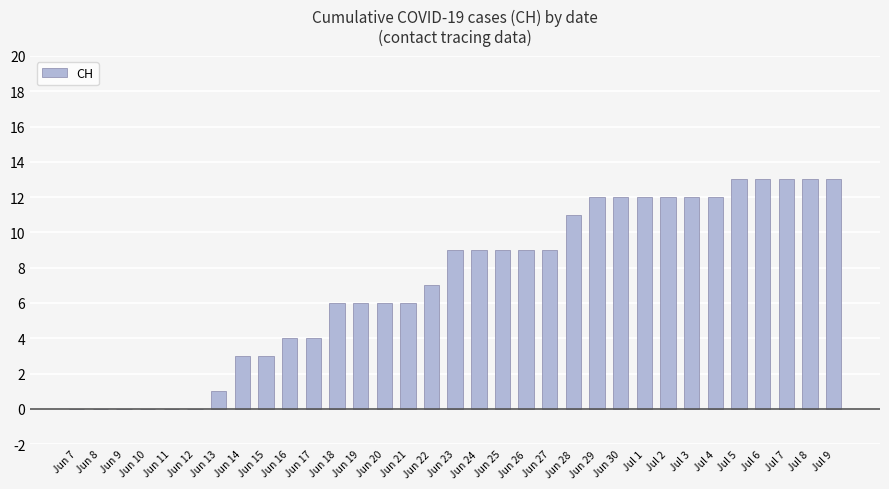

Reading left to right, transcribe all the data shown in this chart.

Jun 7=0	Jun 8=0	Jun 9=0	Jun 10=0	Jun 11=0	Jun 12=0	Jun 13=1	Jun 14=3	Jun 15=3	Jun 16=4	Jun 17=4	Jun 18=6	Jun 19=6	Jun 20=6	Jun 21=6	Jun 22=7	Jun 23=9	Jun 24=9	Jun 25=9	Jun 26=9	Jun 27=9	Jun 28=11	Jun 29=12	Jun 30=12	Jul 1=12	Jul 2=12	Jul 3=12	Jul 4=12	Jul 5=13	Jul 6=13	Jul 7=13	Jul 8=13	Jul 9=13